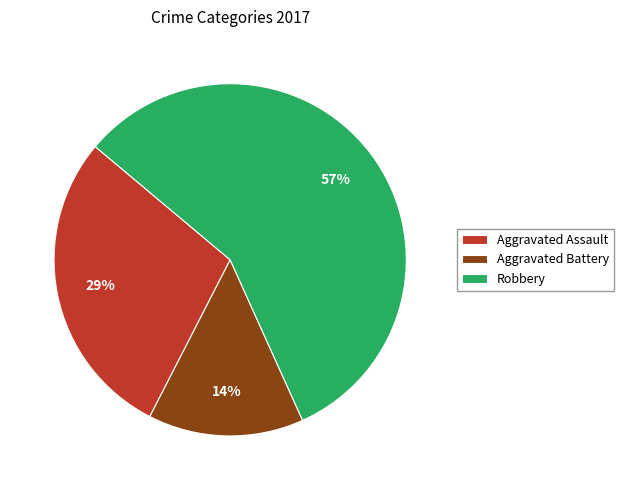

Which category has the smallest portion of the pie?

Aggravated Battery